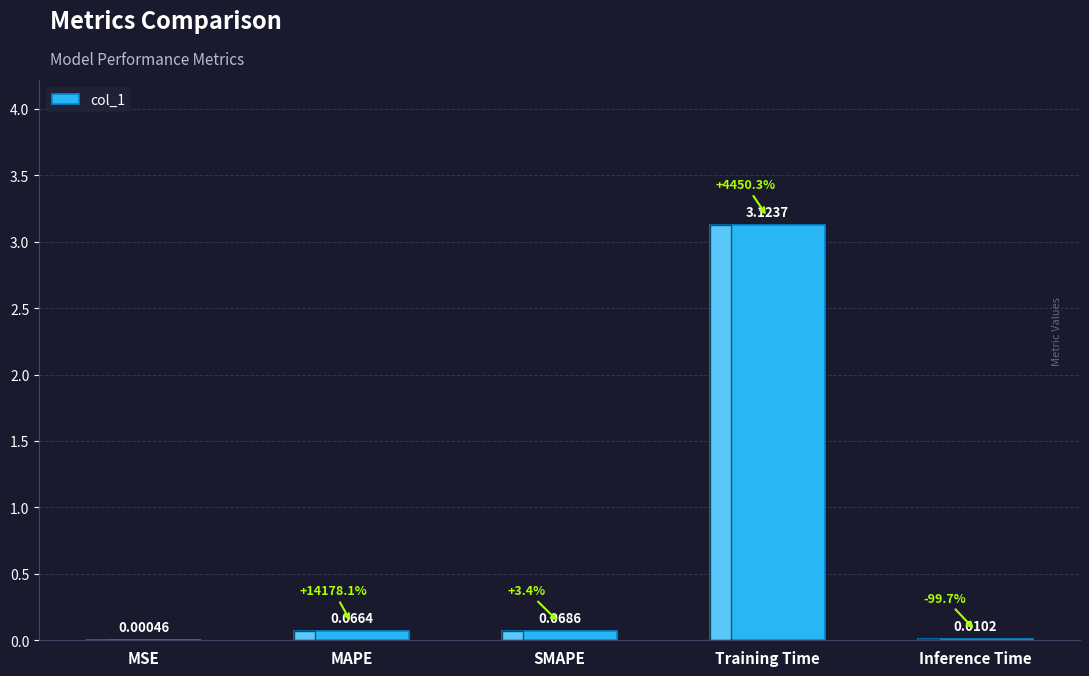

At which label is the value closest to 1?

SMAPE